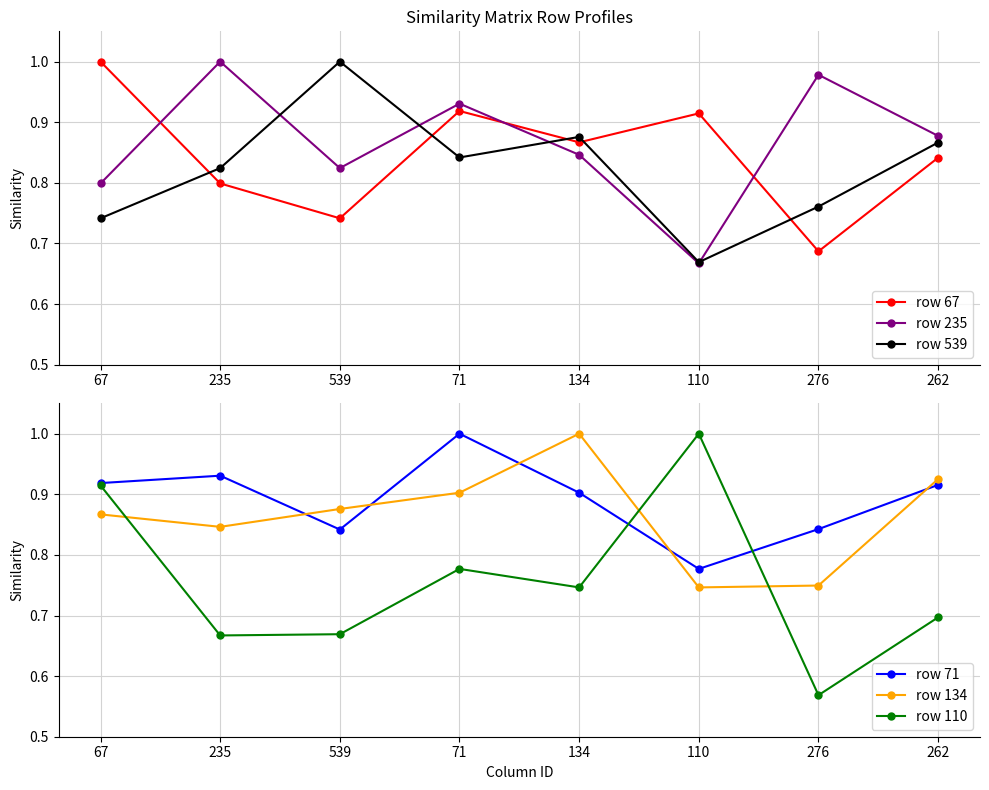

What is the sum of all row 110 values?

6.0